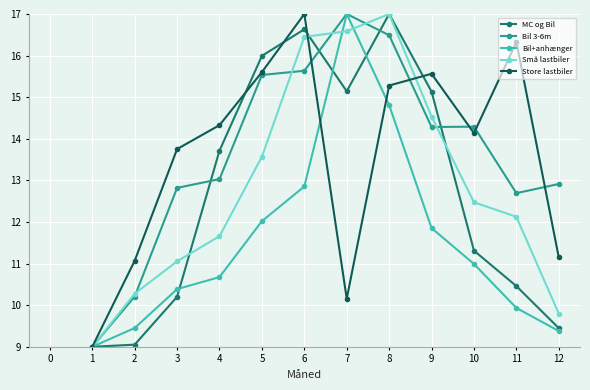

How many data points in Bil+anhænger are above 10?

8